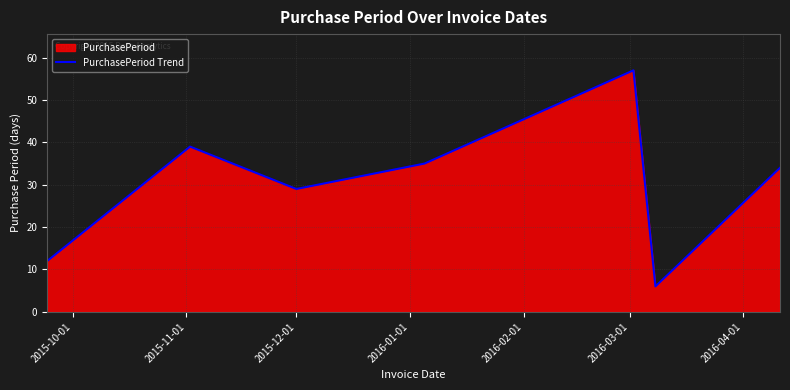

How many lines are shown in the chart?

1